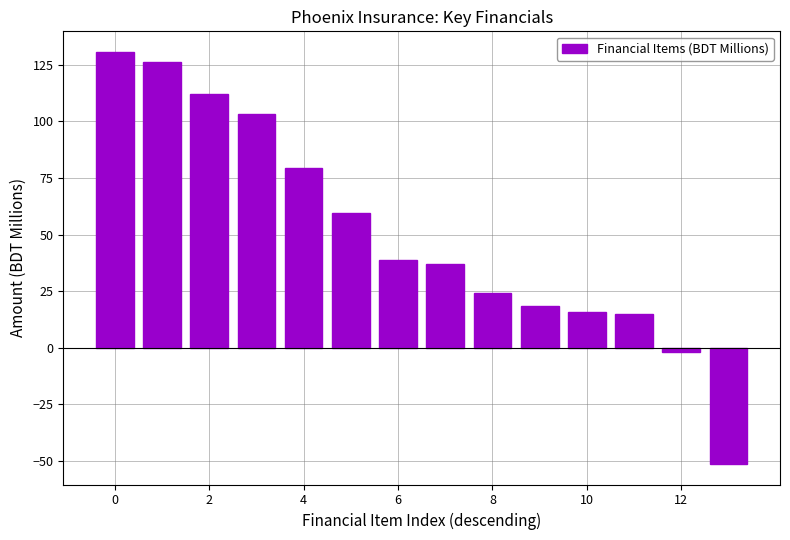

What is the smallest value displayed?

-51.4